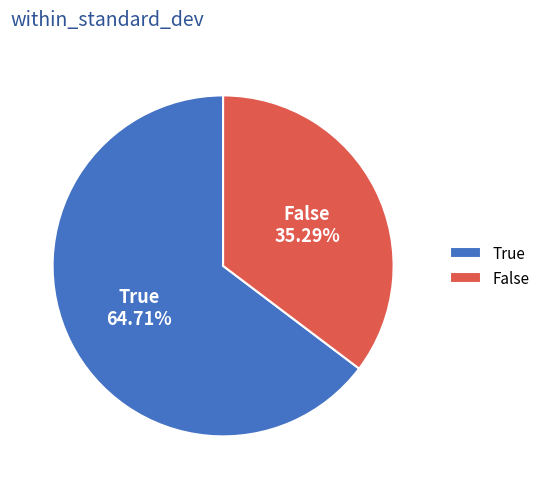

To the nearest percent, what percentage of the pie is True?

65%